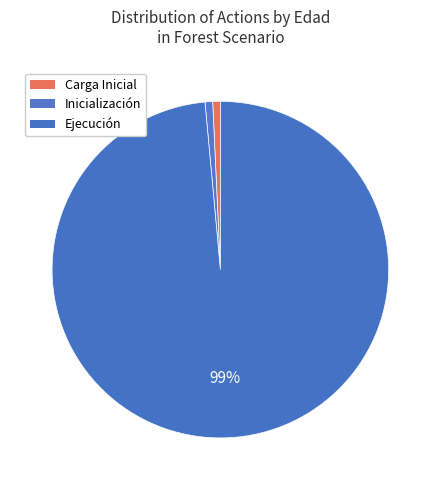

How many segments does this pie chart have?

3